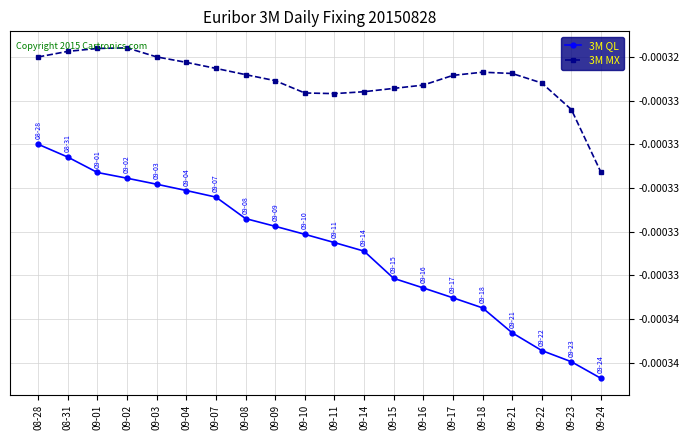

True or false: 3M QL and 3M MX cross at least once.

False